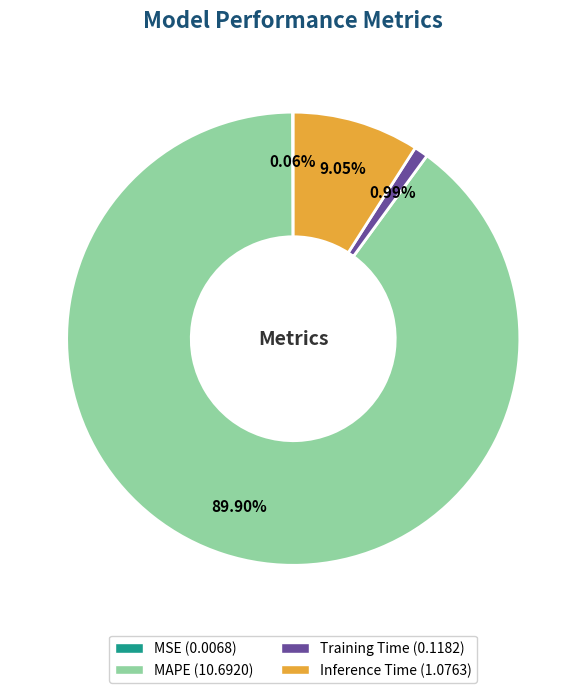

Is there a majority slice in this chart?

Yes